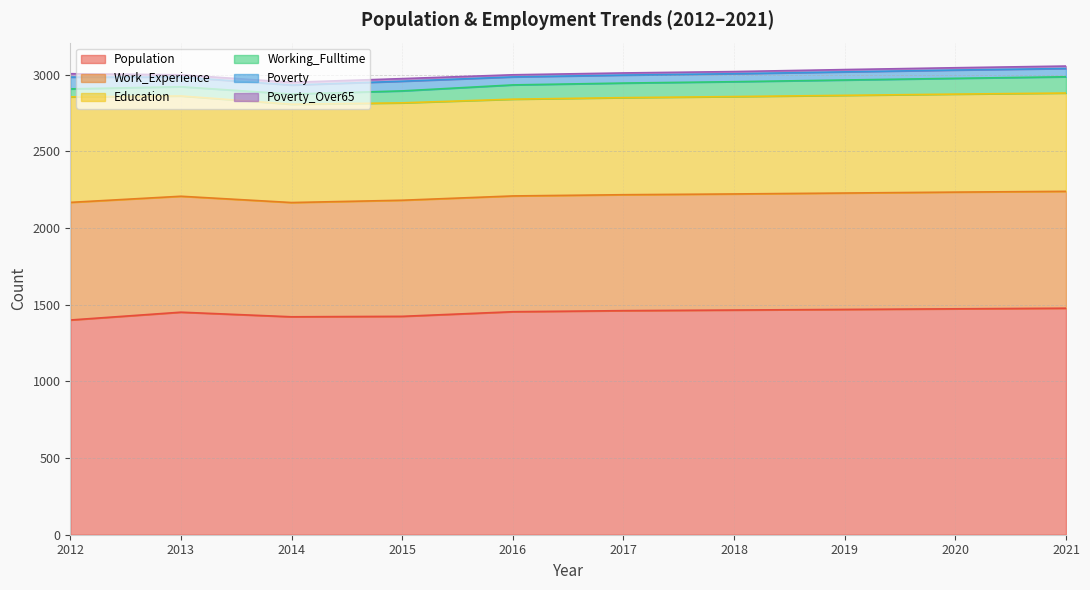

At which category does the chart reach its peak across all series?

2021